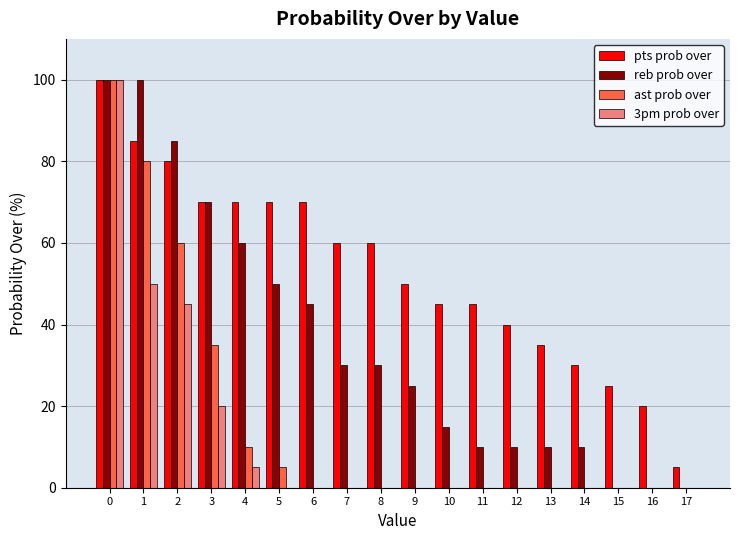

How many series are shown in this chart?

4